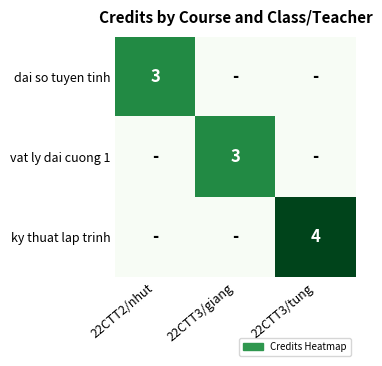

The vat ly dai cuong 1 series shows 2 at 22CTT3/giang. True or false?

False